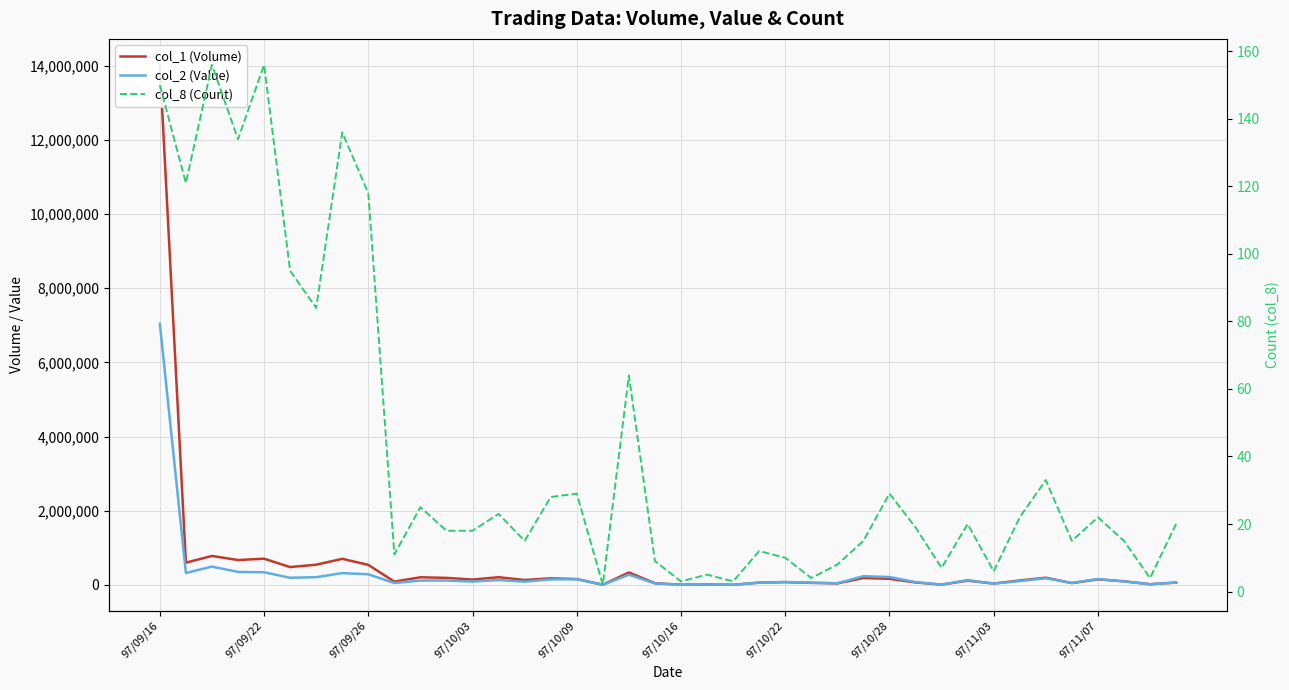

How many categories are shown in the chart?

40